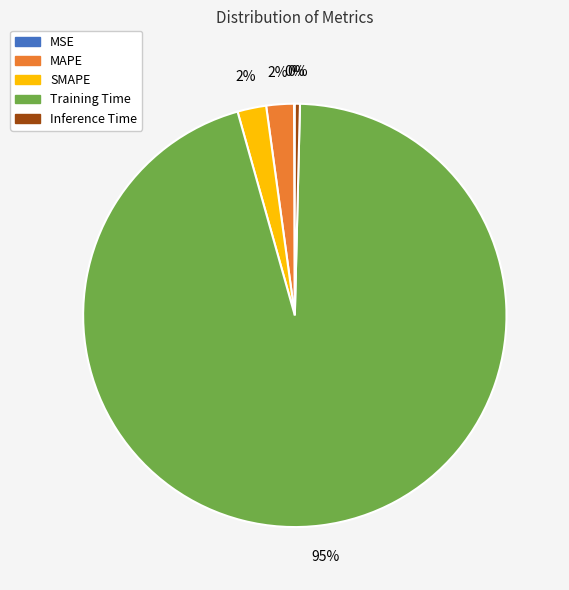

Does any single category account for the majority?

Yes